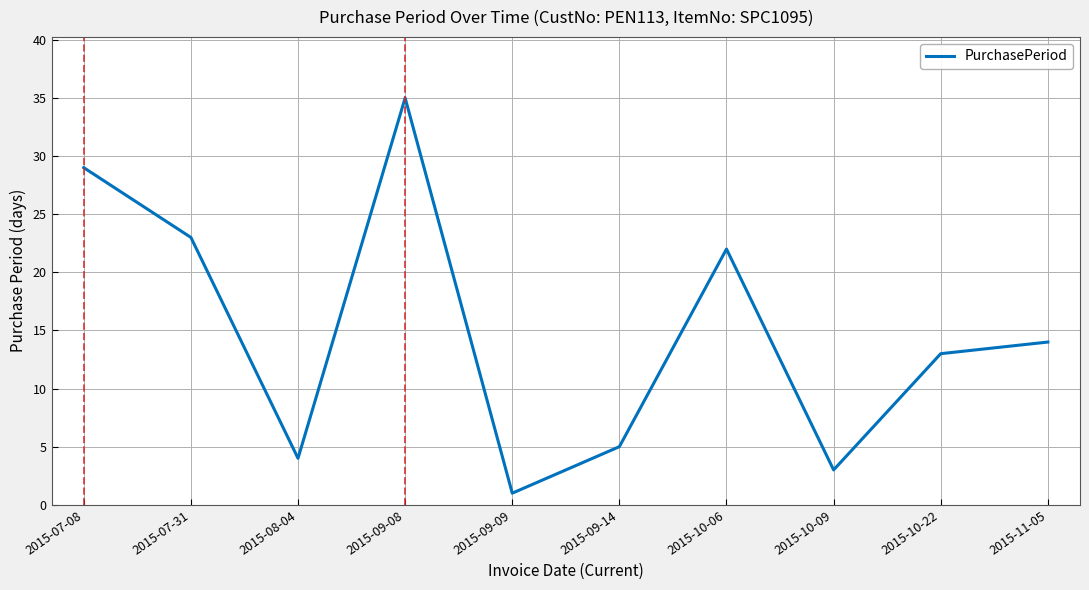

Read the value at 2015-09-09.

1